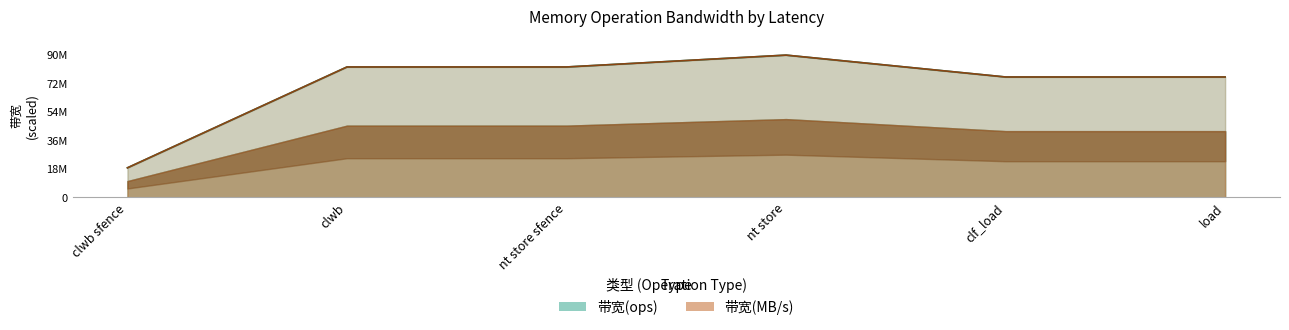

True or false: 带宽(ops) and 带宽(MB/s) cross at least once.

False